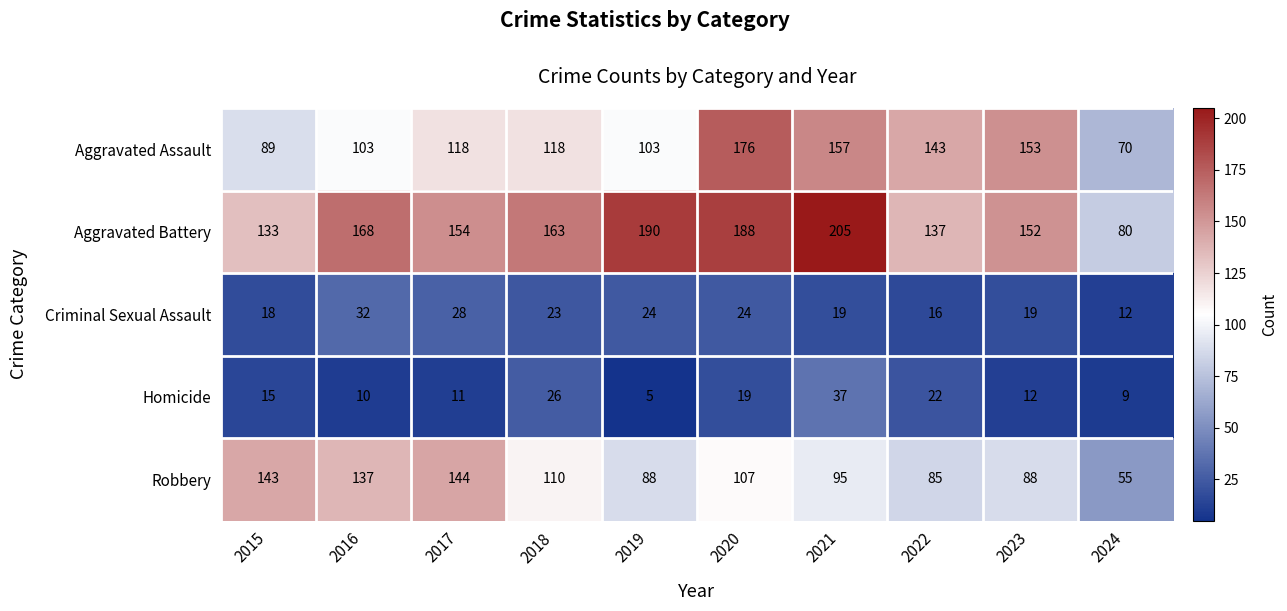

At how many categories does at least one series exceed 64?

10